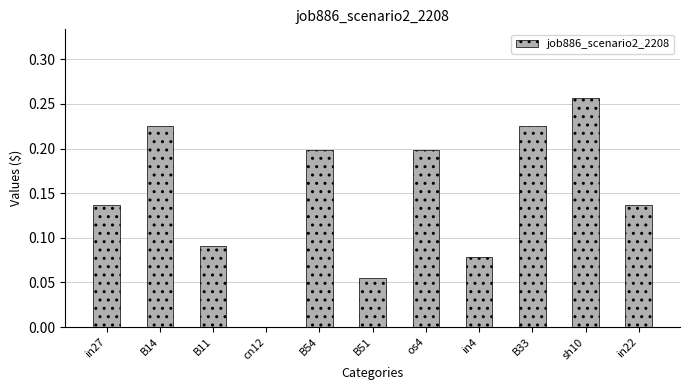

What is the sum of all values?

1.6